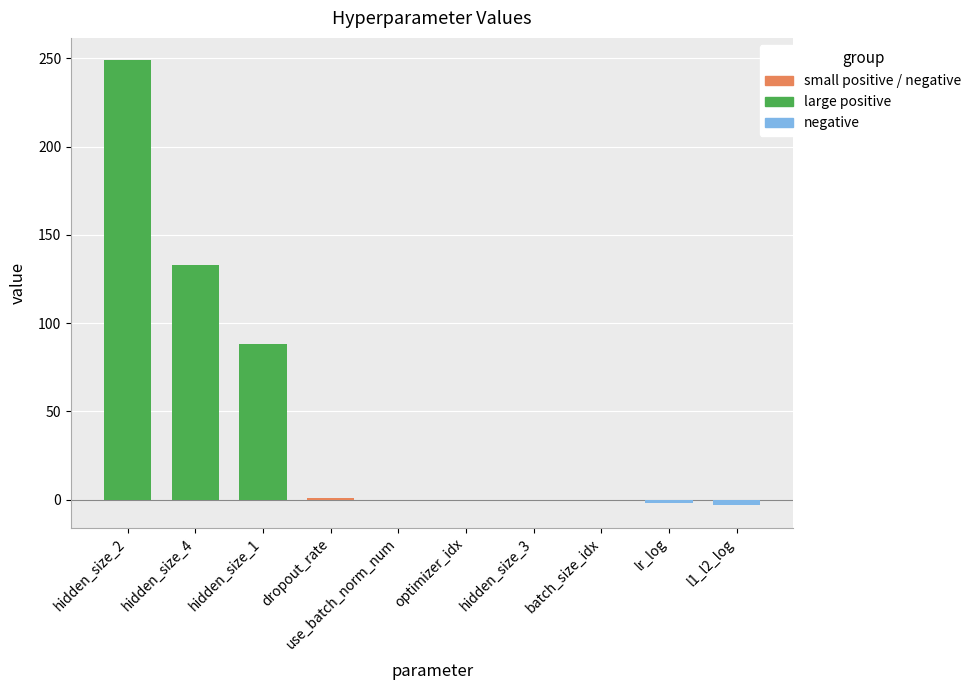

Which category has the highest value across all series?

hidden_size_2